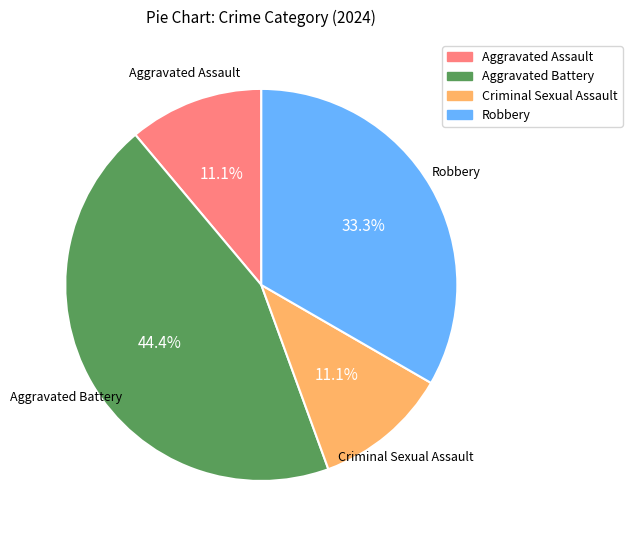

Does any single category account for the majority?

No